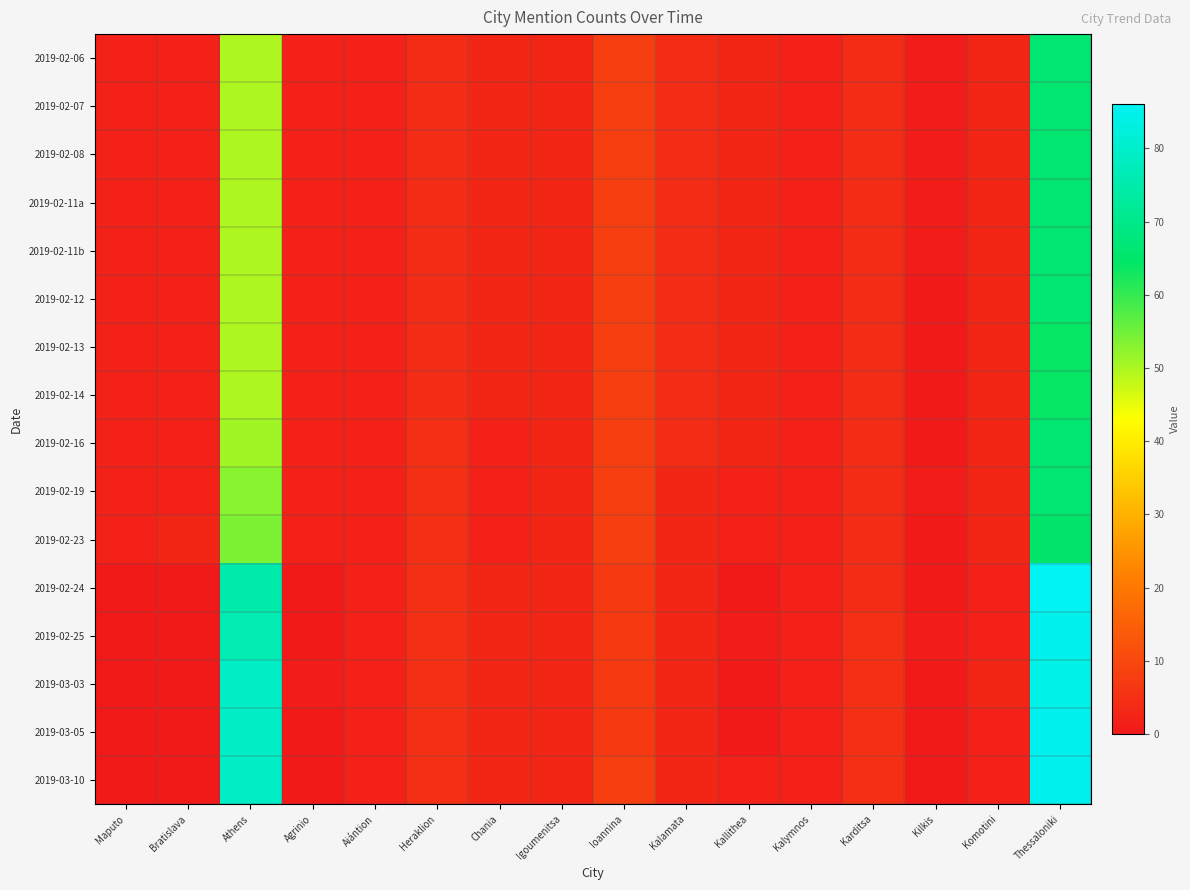

What is the spread (max minus min) of values at Bratislava?

3